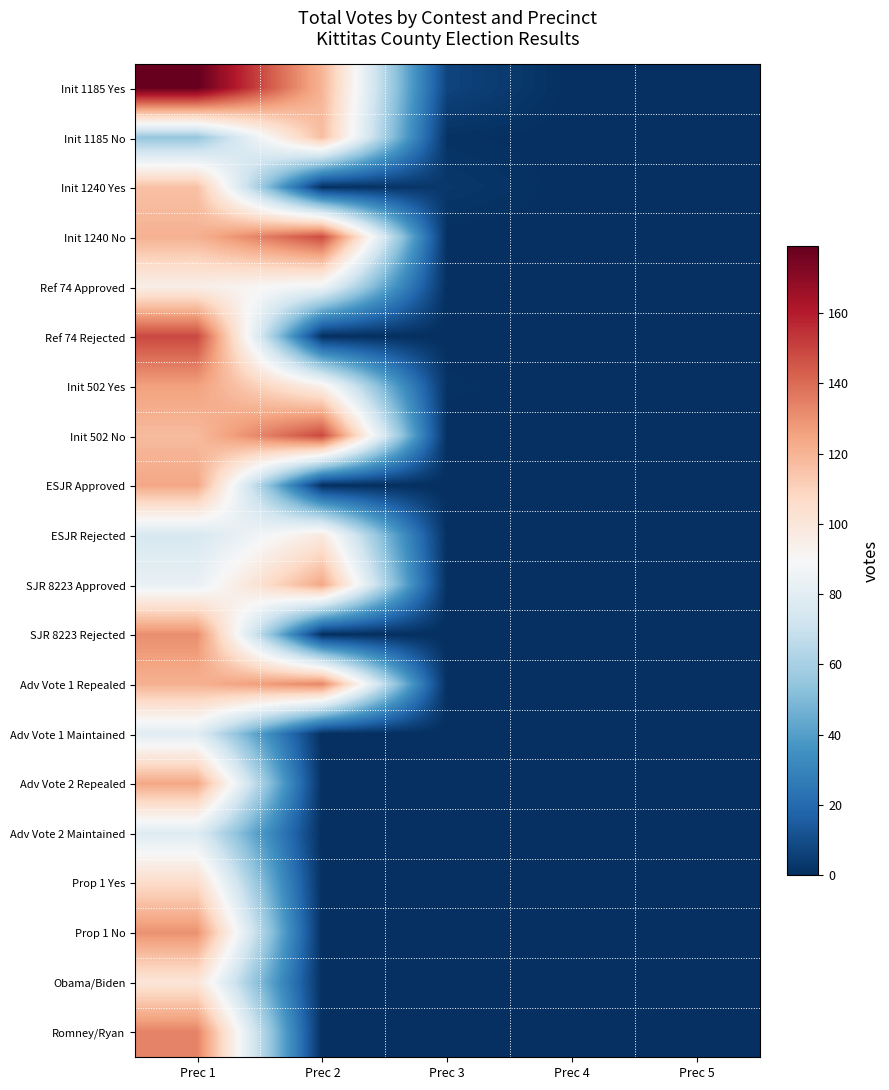

Rank the series by their maximum value, from highest to lowest.

Init 1185 Yes, Ref 74 Rejected, Init 502 No, Init 1240 No, Romney/Ryan, Adv Vote 1 Repealed, SJR 8223 Rejected, Prop 1 No, Init 502 Yes, ESJR Approved, SJR 8223 Approved, Adv Vote 2 Repealed, Init 1185 No, Init 1240 Yes, Prop 1 Yes, Obama/Biden, ESJR Rejected, Ref 74 Approved, Adv Vote 1 Maintained, Adv Vote 2 Maintained